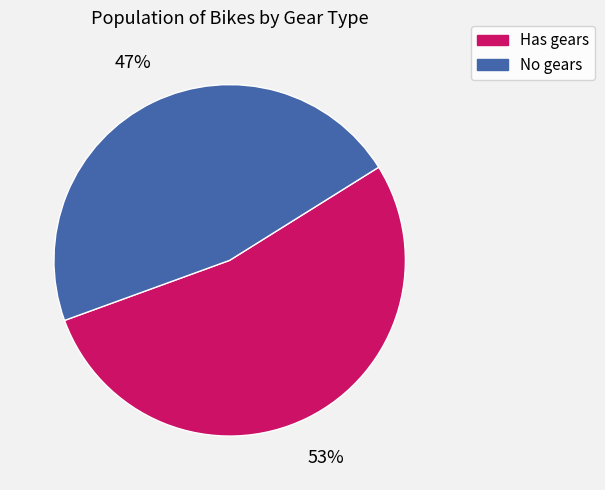

Which slice is the largest?

Has gears